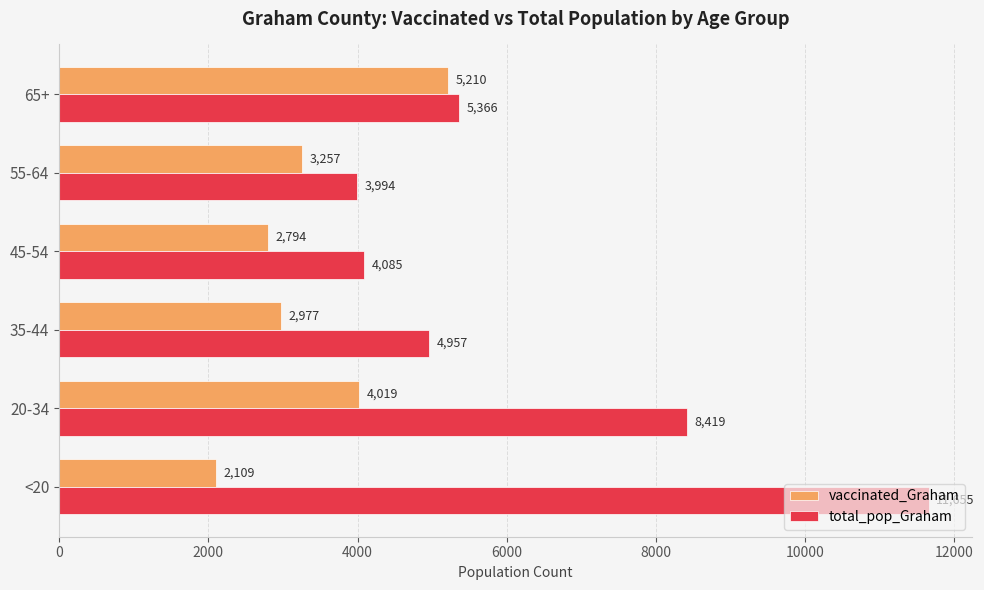

At which label does vaccinated_Graham reach its peak?

65+